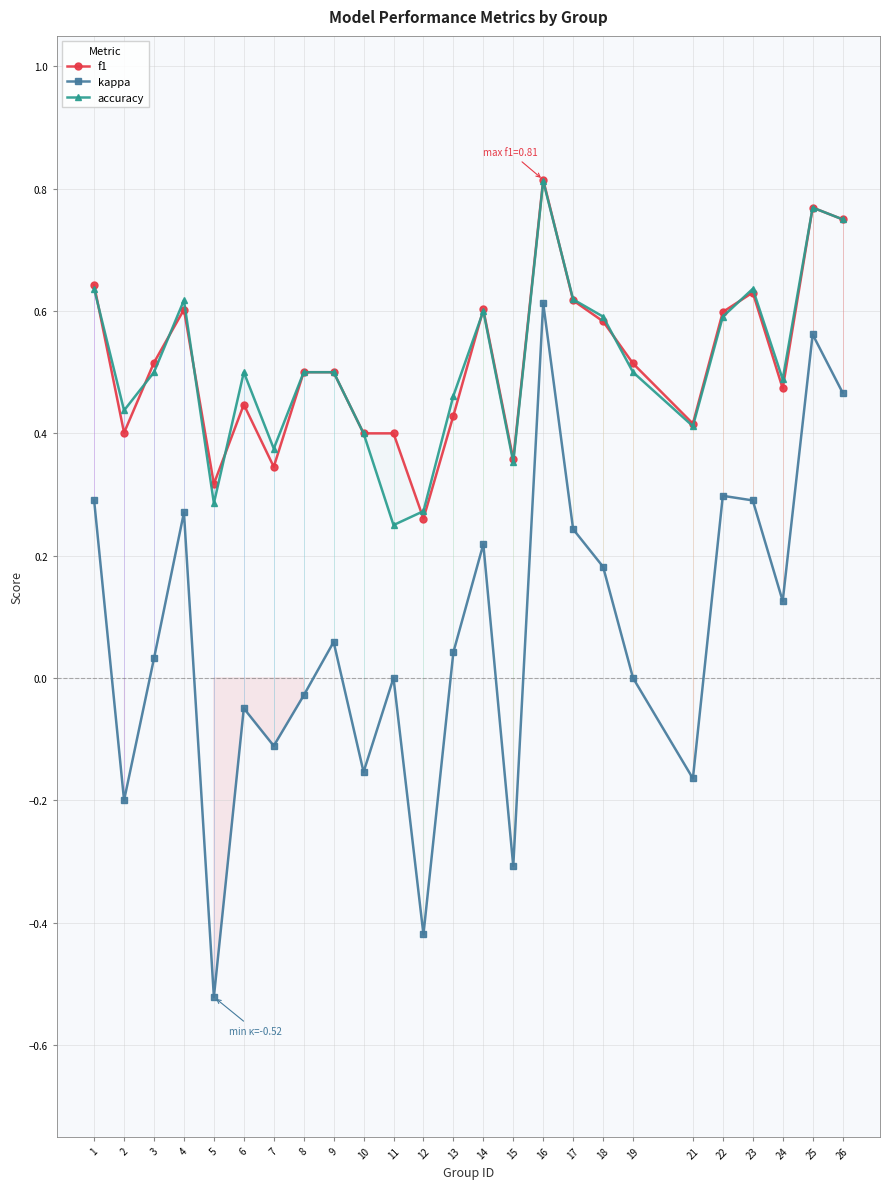

At how many categories does at least one series exceed 0?

25